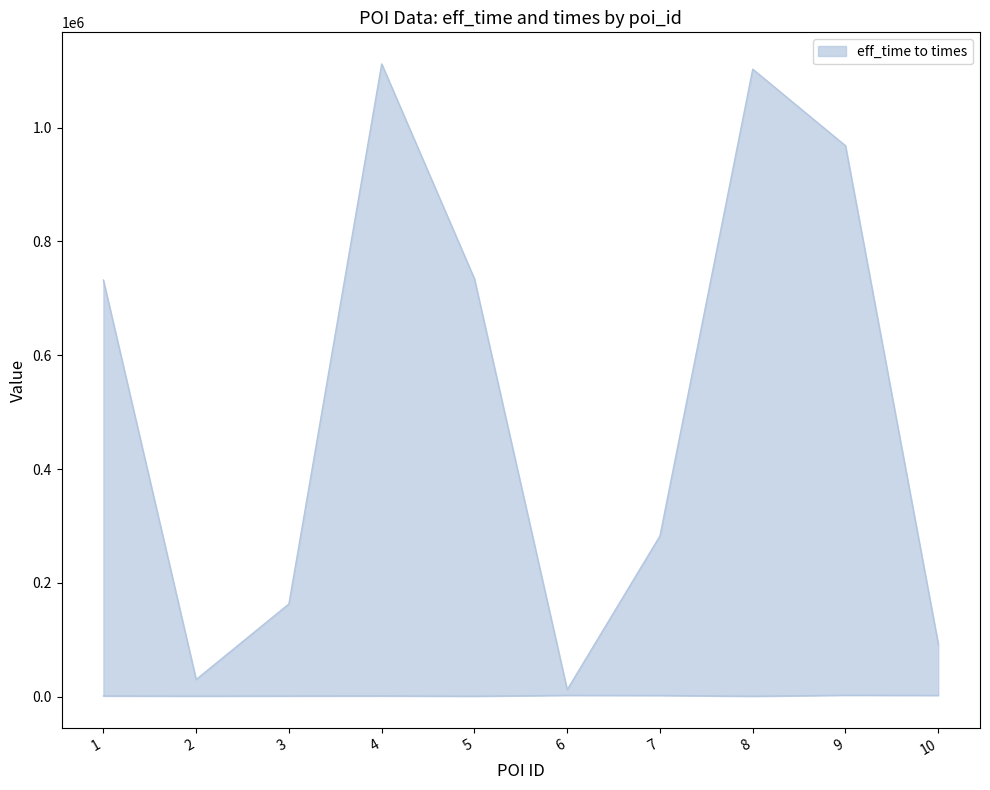

Which series has the largest total across all categories?

times